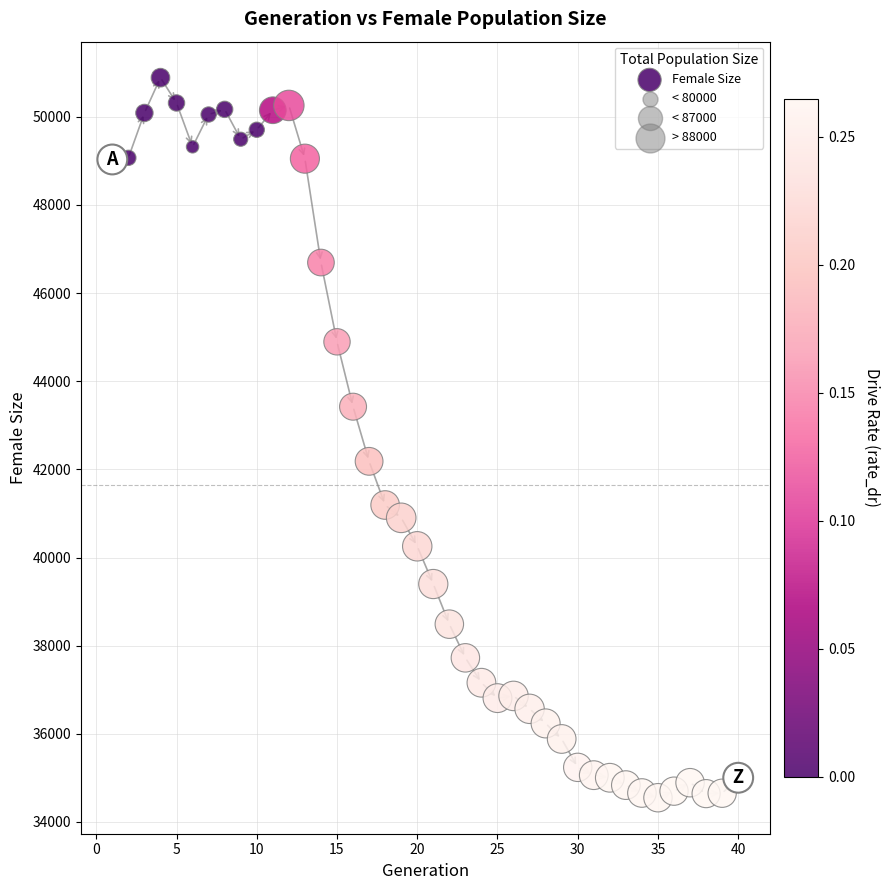

What is the range of X values (max minus min)?

39